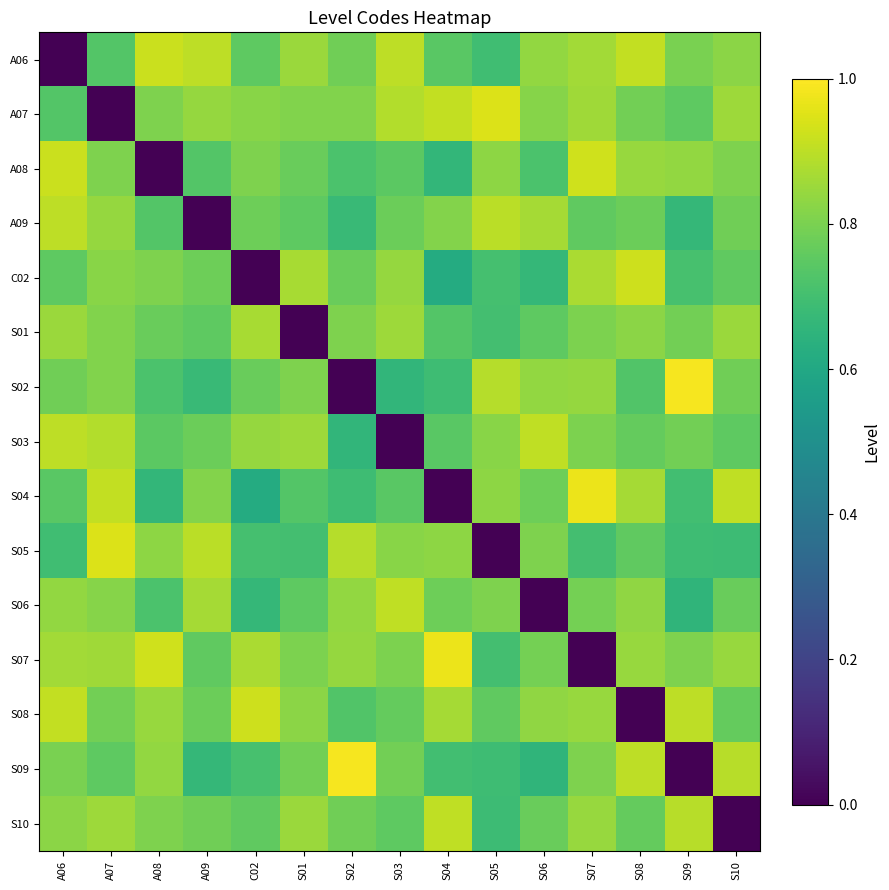

At S09, list the series in order from smallest to largest.

S09, S06, A09, S05, S04, C02, A07, S03, S01, A06, S07, A08, S10, S08, S02